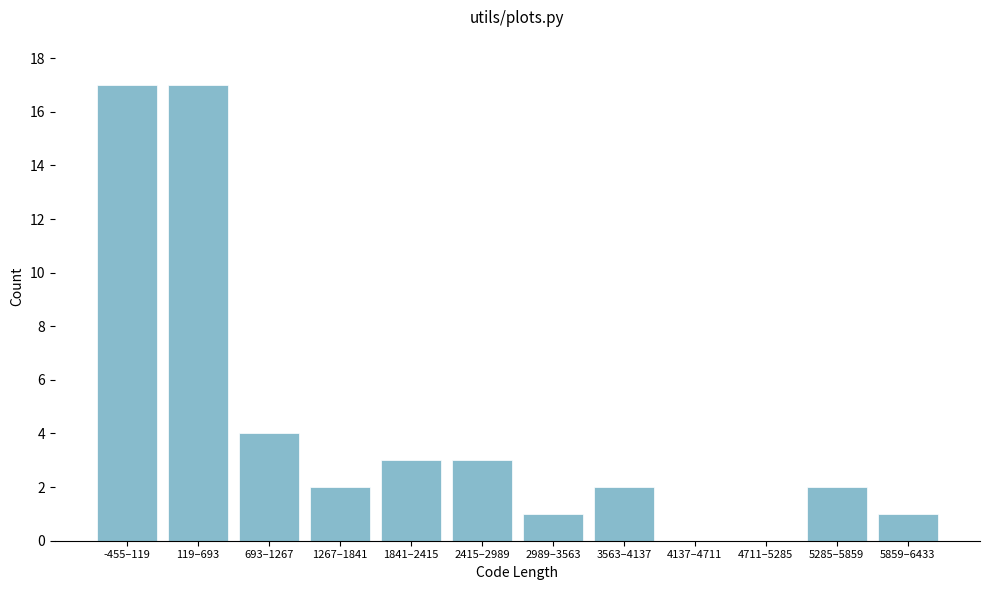

Reading left to right, list all the values displayed in this chart.

-455–119=17	119–693=17	693–1267=4	1267–1841=2	1841–2415=3	2415–2989=3	2989–3563=1	3563–4137=2	4137–4711=0	4711–5285=0	5285–5859=2	5859–6433=1